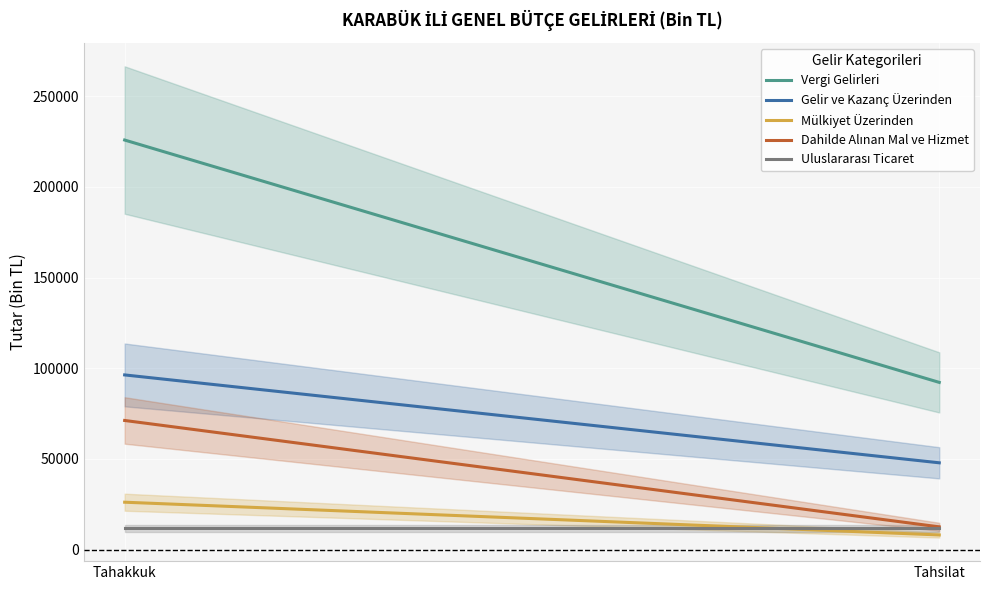

What is the difference between the maximum and minimum values in the Gelir ve Kazanç Üzerinden series?

48462.0